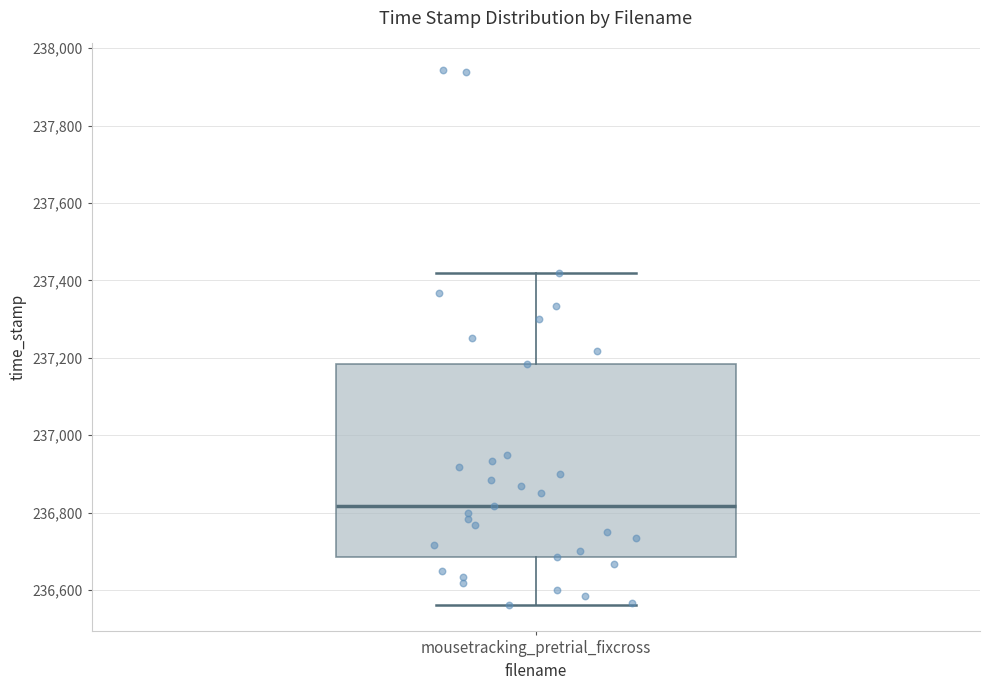

Transcribe this box plot: give where the median line is, the range the box spans, and where the two whiskers end, as read against the y-axis. The values are not printed on the chart, so give them approximately, as read against the axis.

median 236820, box 236680 to 237180, whiskers 236560 to 237420